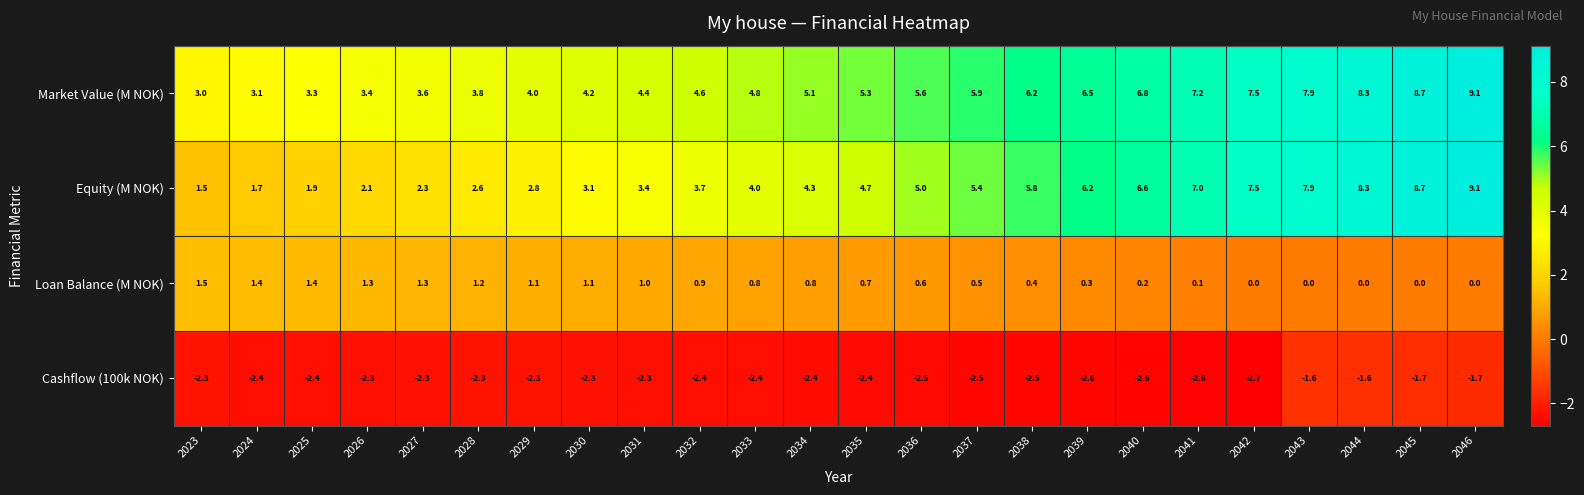

Which series has the largest range (max minus min)?

Equity (M NOK)